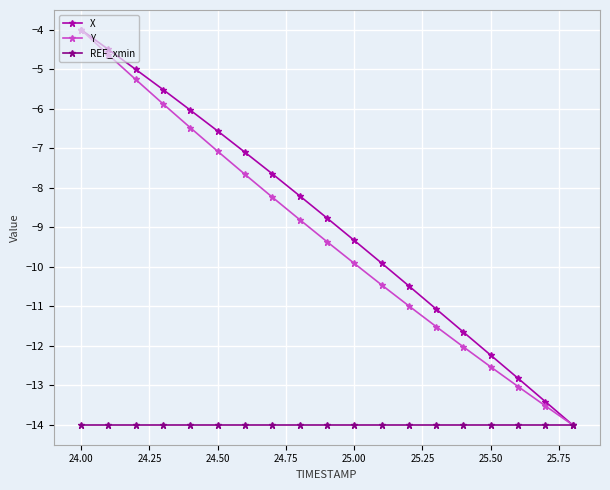

What is the maximum value shown in the chart?

-4.0